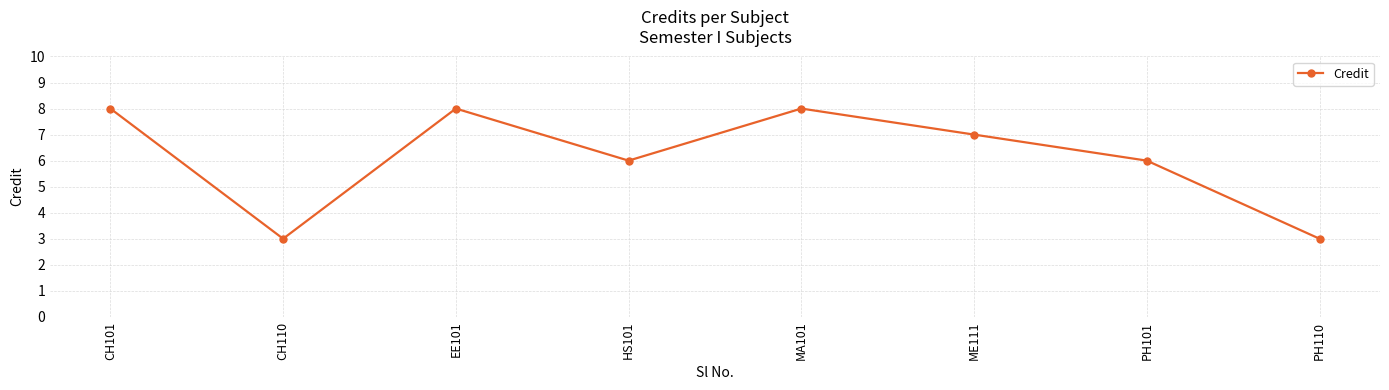

How many values are below 7?

4